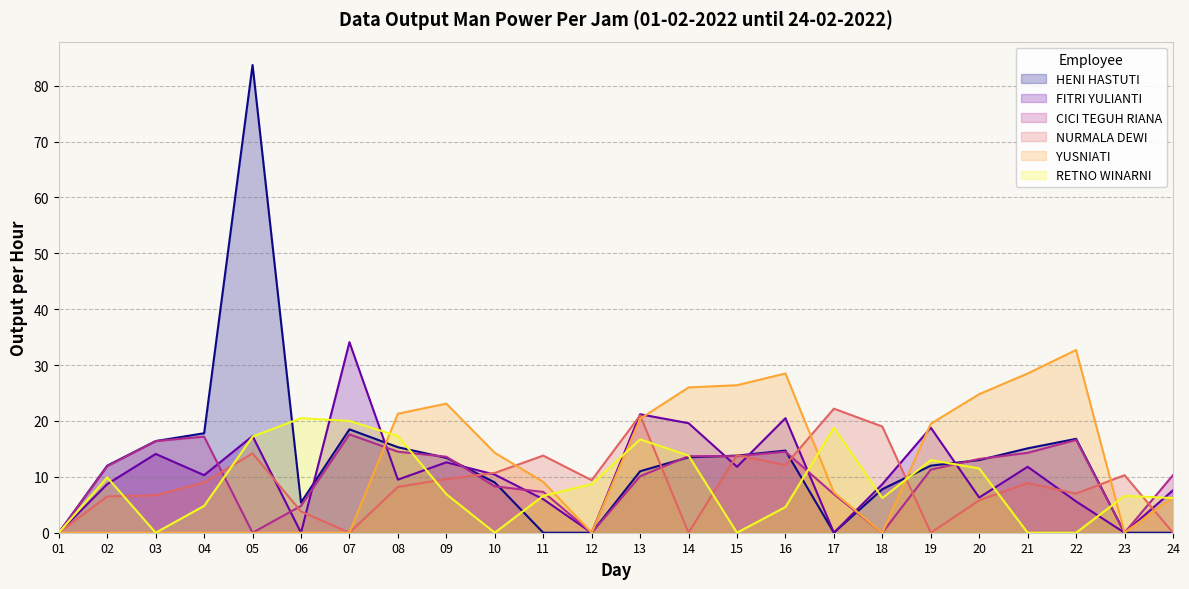

Which category has the highest value in the RETNO WINARNI series?

06